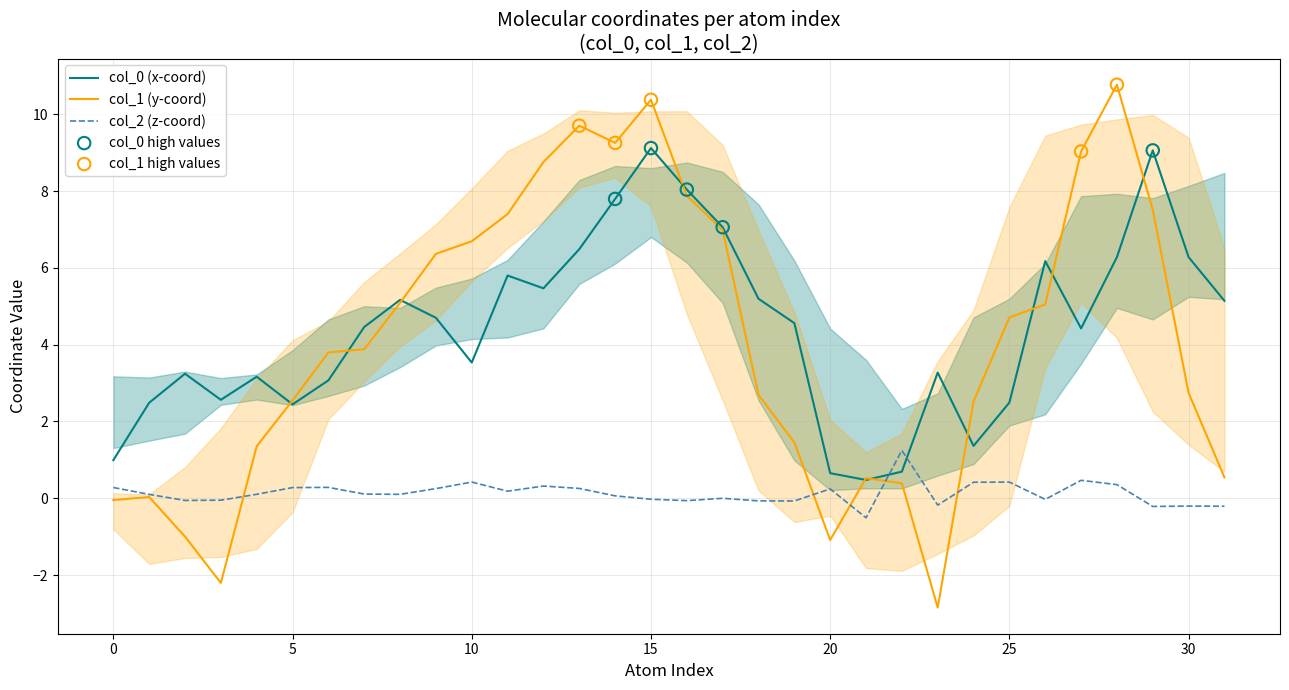

Which series has the largest Y range (max minus min)?

col_1